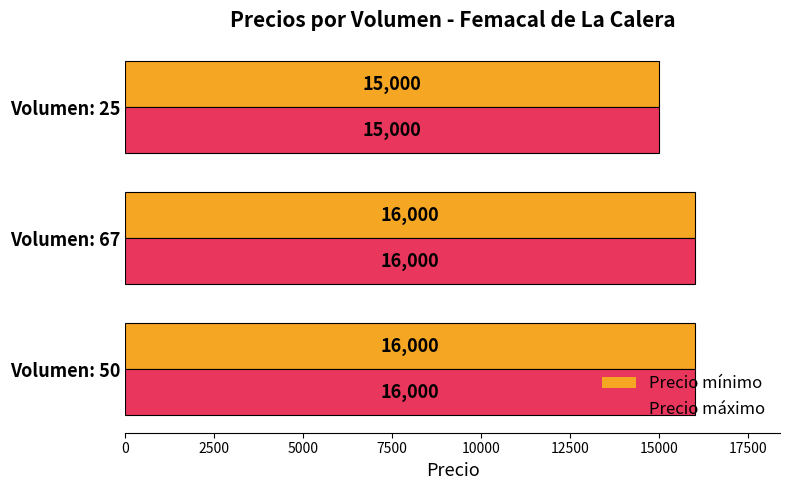

What is the total value across all series at Volumen: 67?

32000